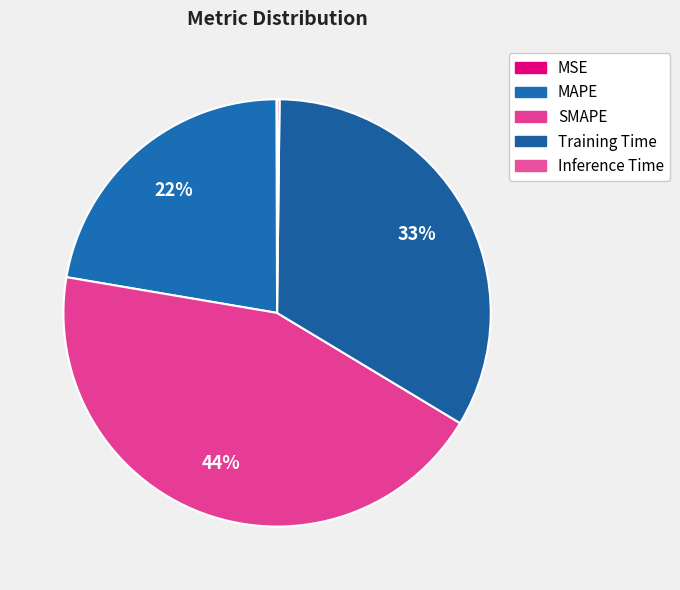

Does any single category account for the majority?

No